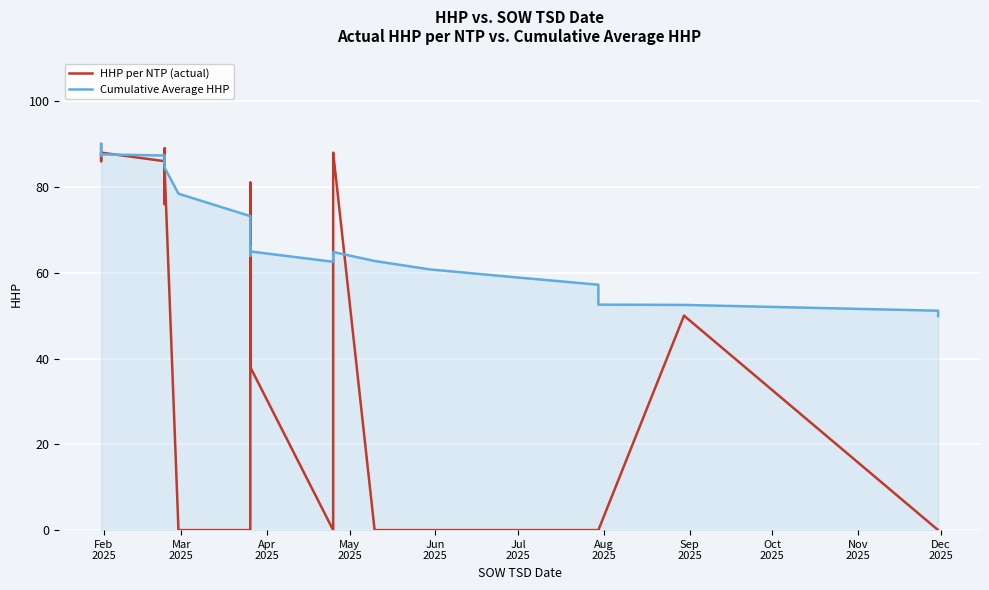

What is the label of the 3rd point from the left?

Apr
2025